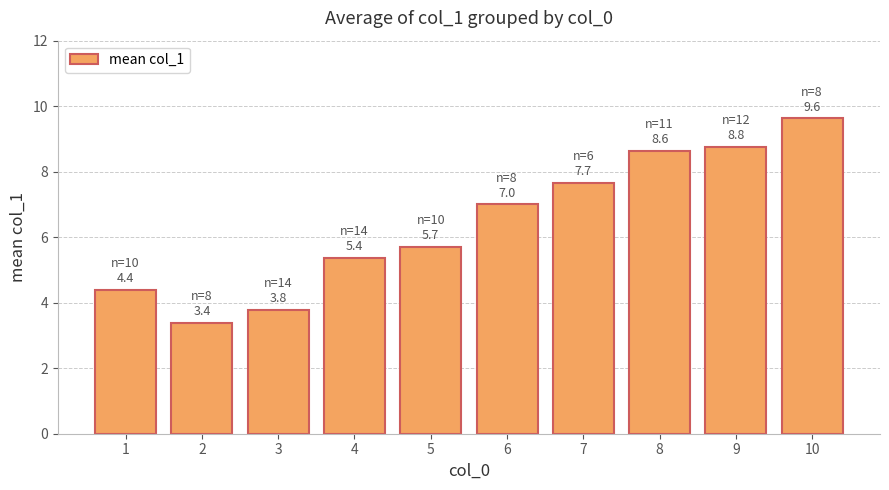

What is the sum of all values?

64.3